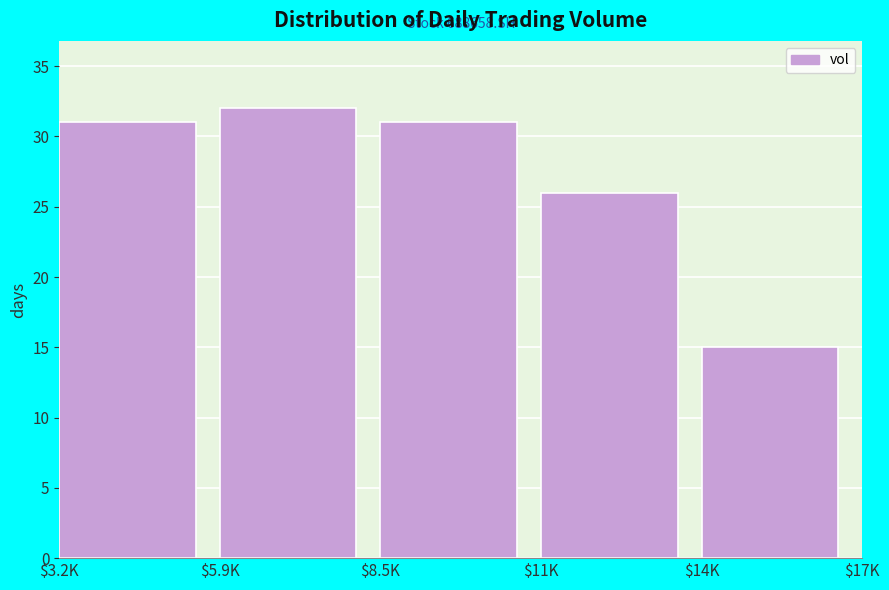

Reading left to right, transcribe all the data shown in this chart.

31	32	31	26	15